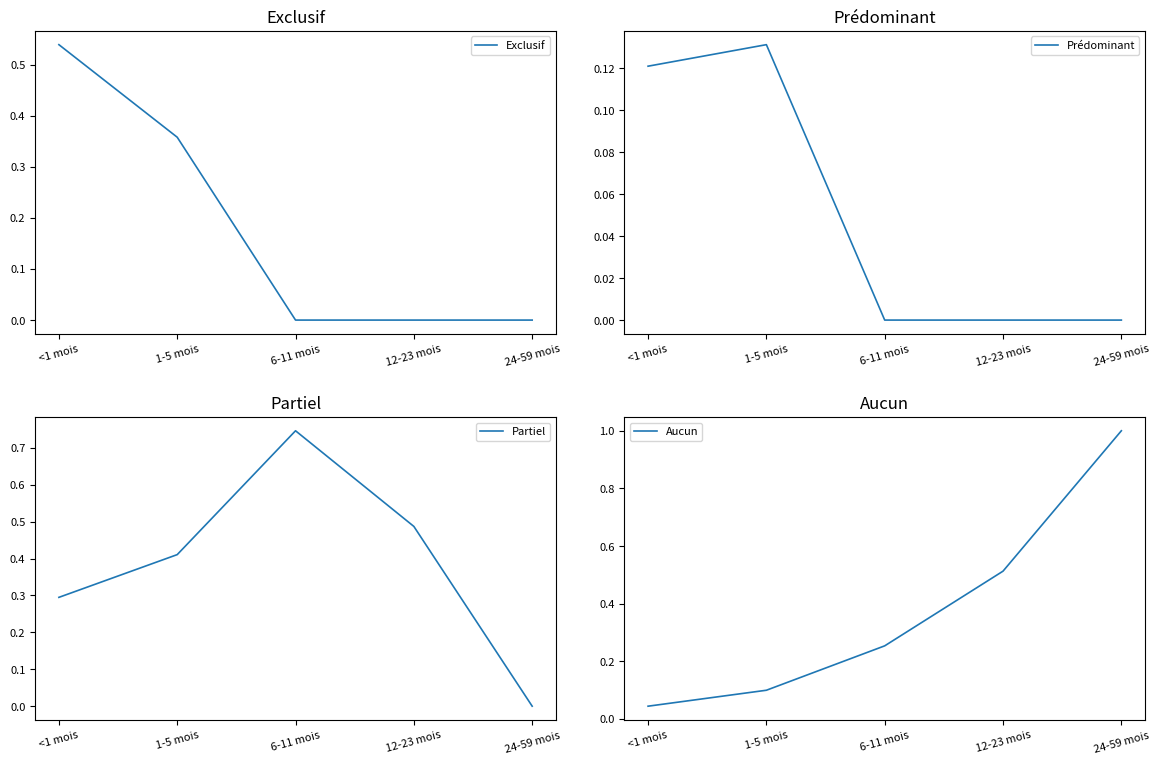

How many times do Partiel and Exclusif cross each other?

1